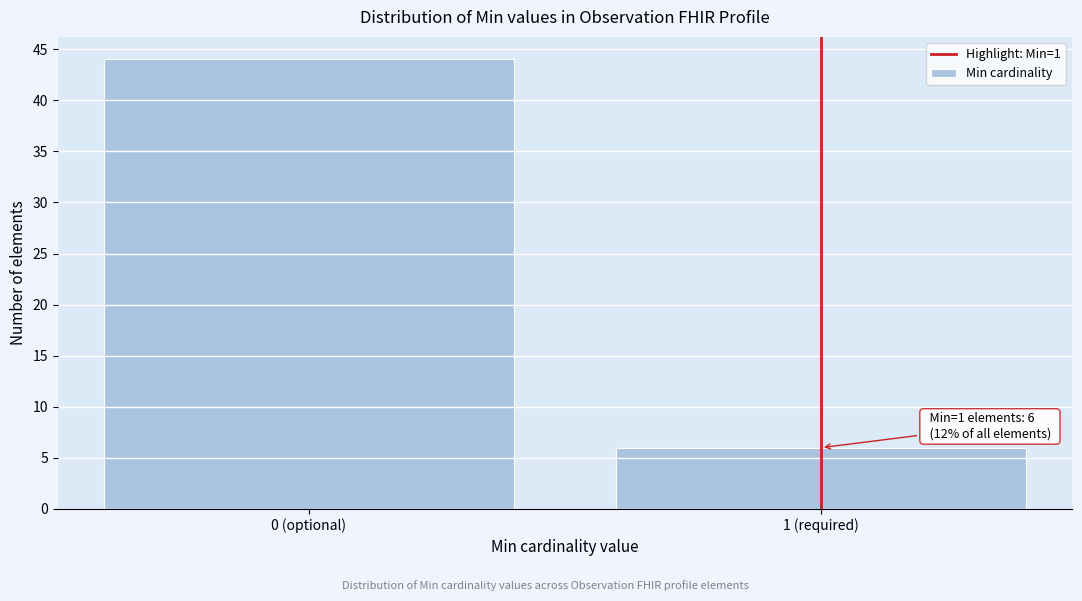

Reading left to right, what are all the values shown in this chart?

0 (optional)=44	1 (required)=6